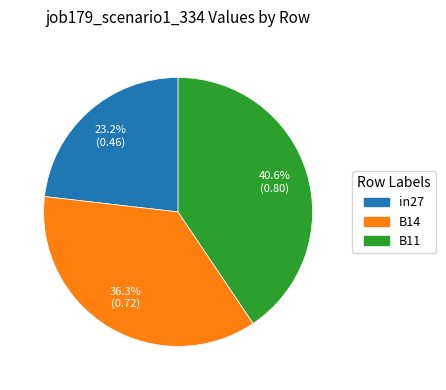

How many slices are in this pie chart?

3